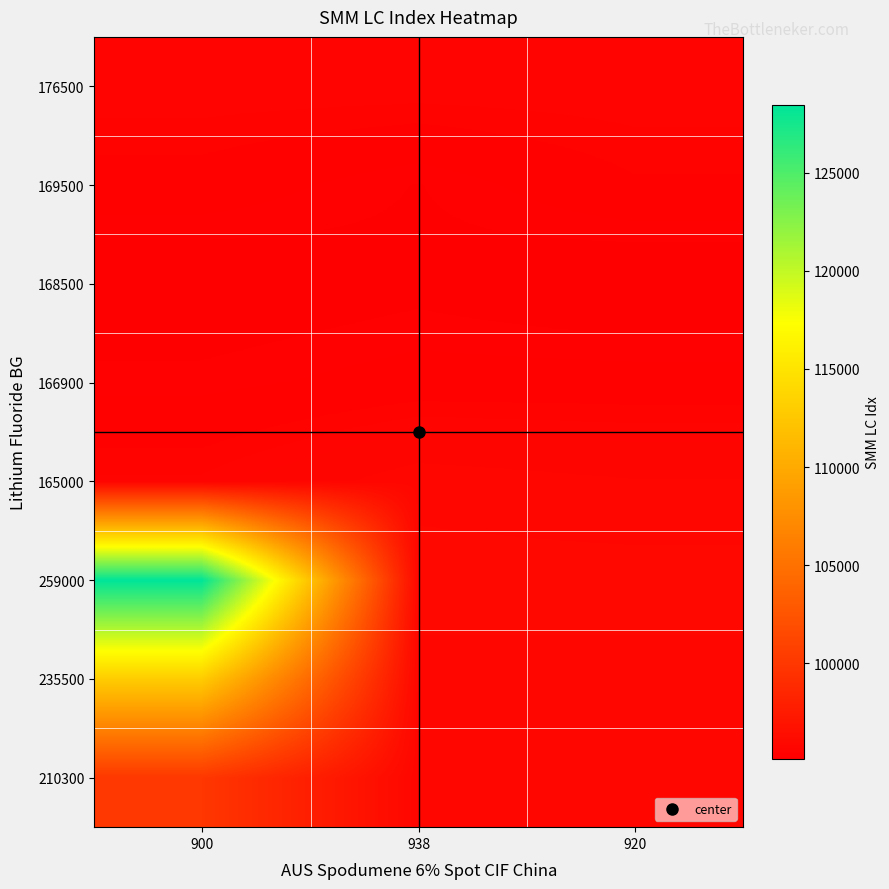

Reading right to left, what are all the values shown in this chart?

210300: 920=95732	938=95730	900=99962
235500: 920=95801	938=95801	900=112927
259000: 920=95921	938=95921	900=128431
165000: 920=95732	938=95801	900=95546
166900: 920=95386	938=95386	900=95301
168500: 920=95139	938=95229	900=95157
169500: 920=95449	938=95264	900=95412
176500: 920=95586	938=95586	900=95586